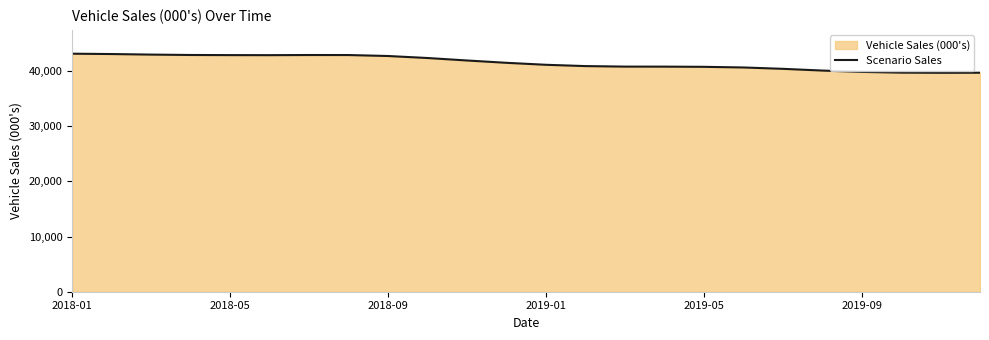

At which category does the data reach its first local peak?

6